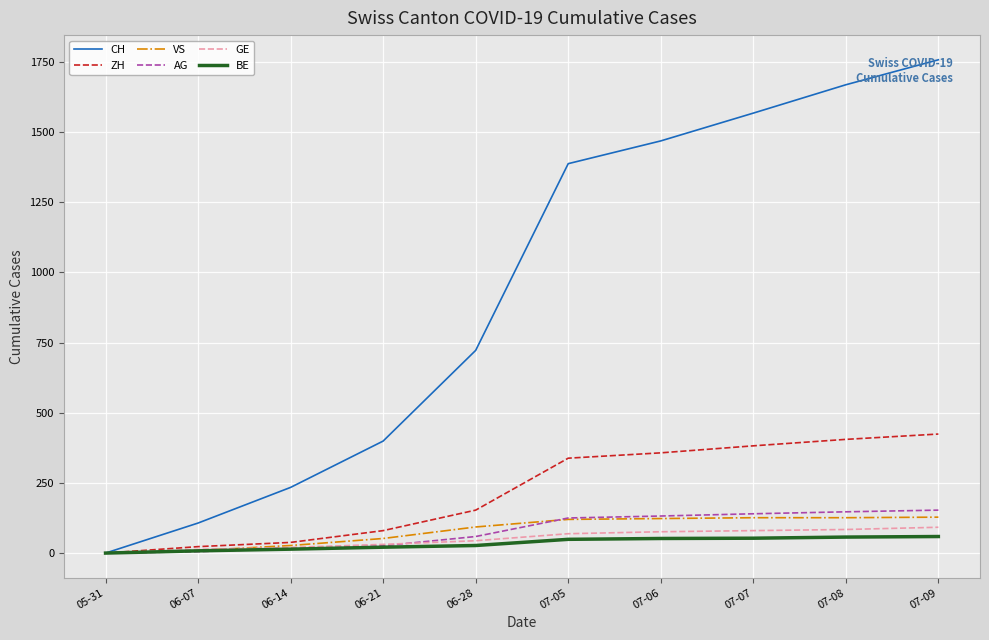

What is the difference between the highest and lowest values at 06-28?

695